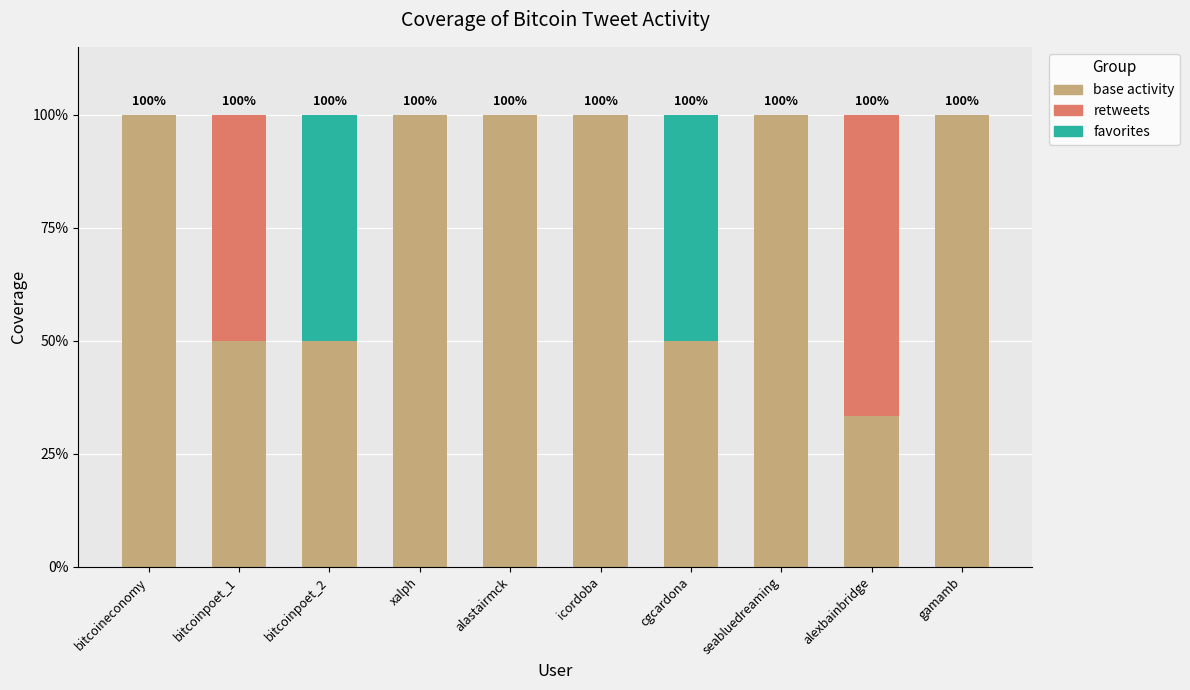

Is it true that base activity equals 50.0 at cgcardona?

True